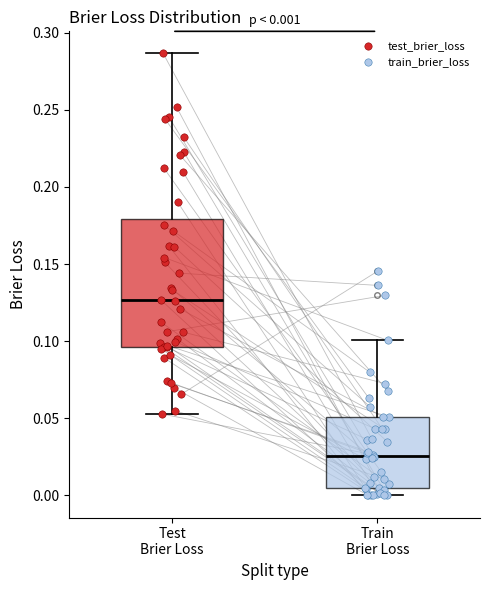

Which box has the lowest median line?

Train Brier Loss